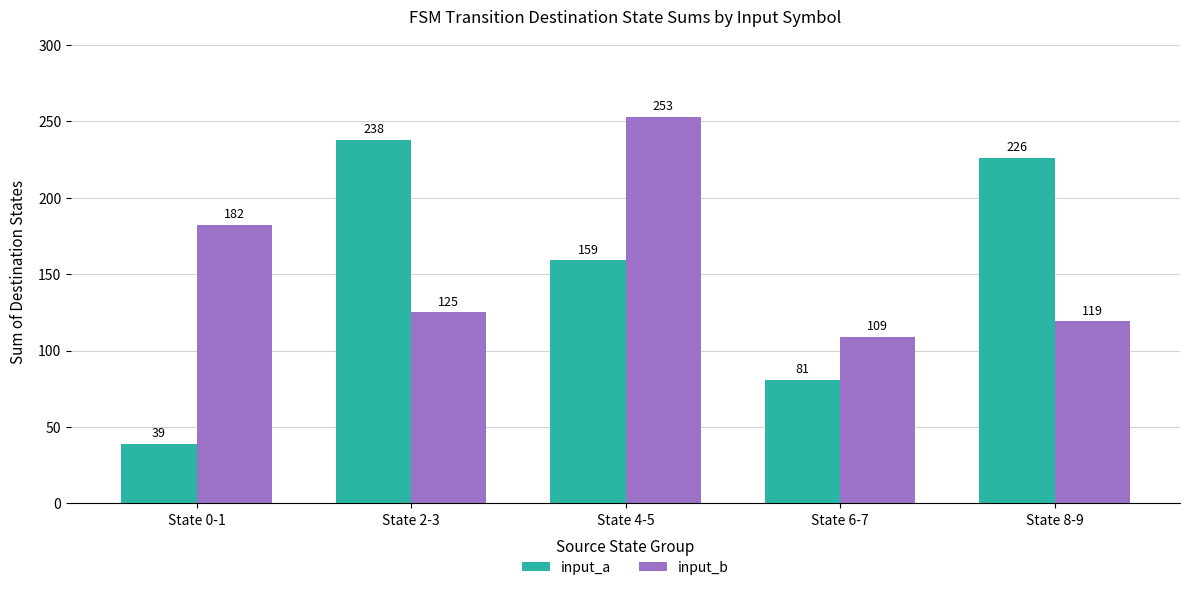

List the series in order of their peak value, highest first.

input_b, input_a